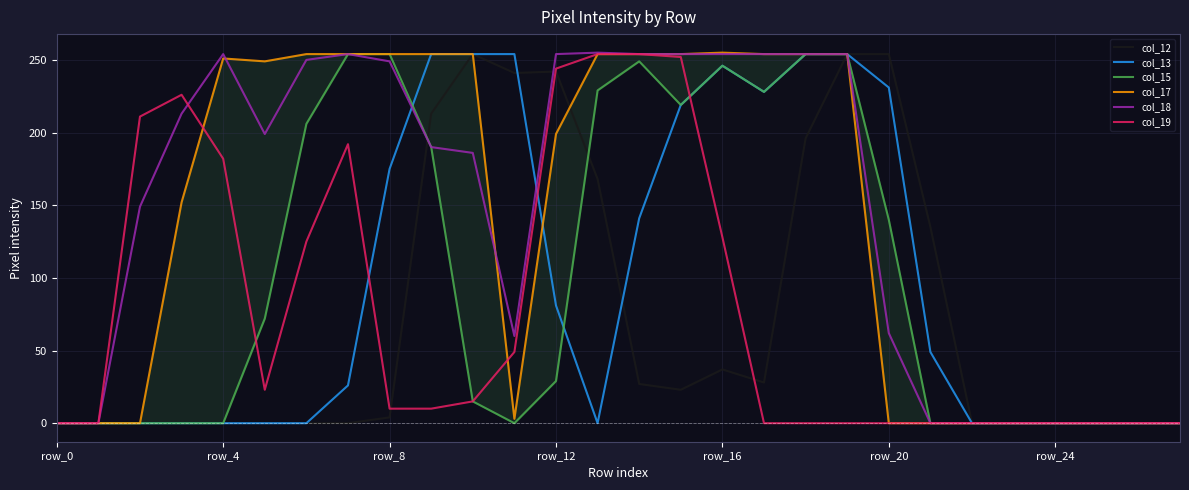

What is the sum of all col_18 values?

4099